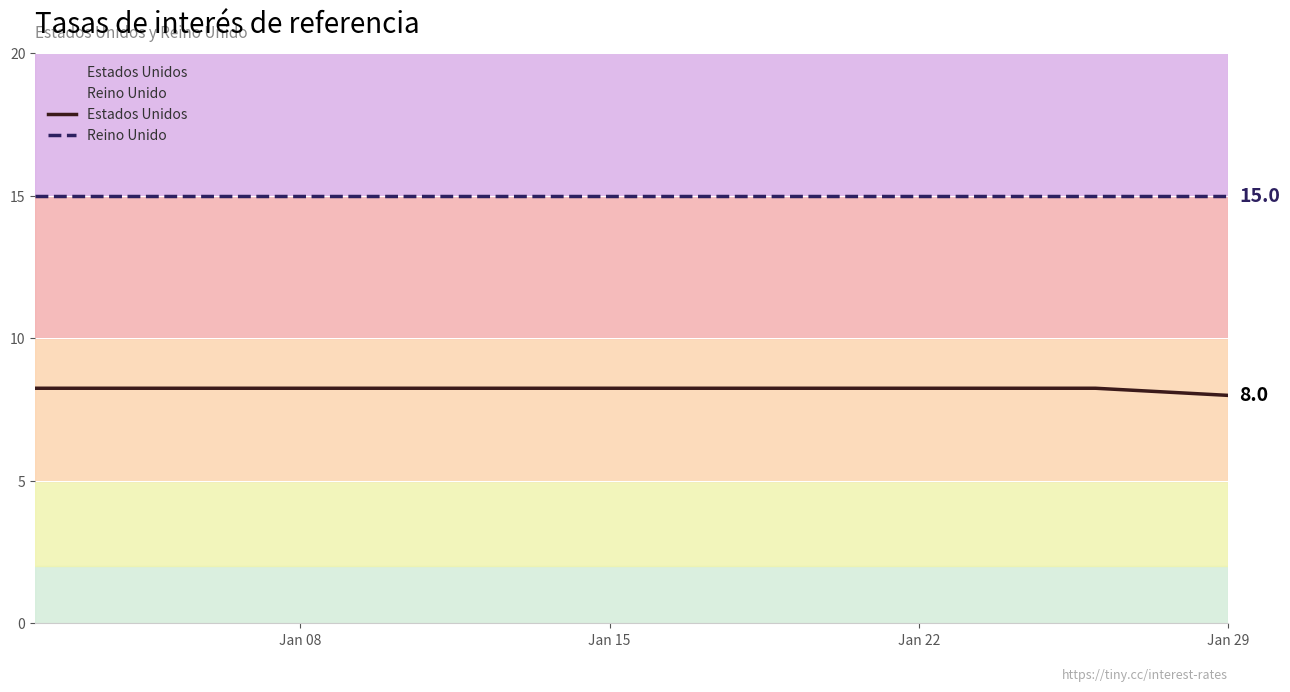

Does the chart display data point markers on the line(s)?

No